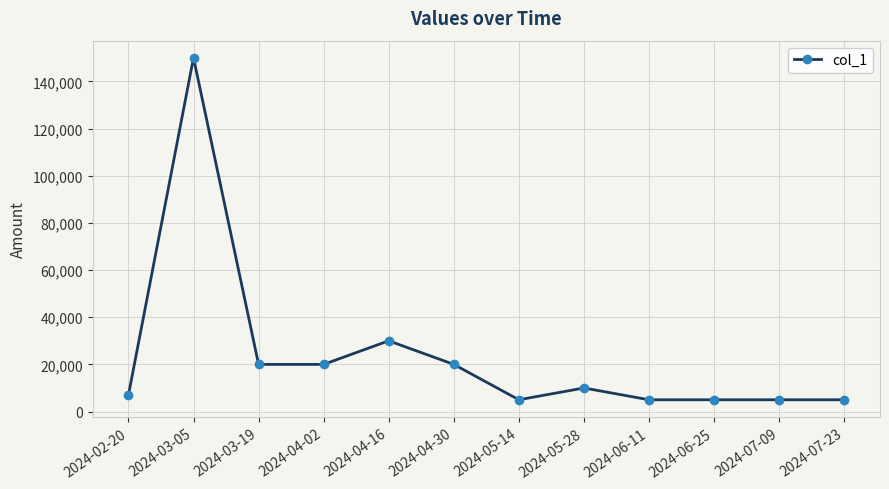

Which label corresponds to the largest value in the chart?

2024-03-05